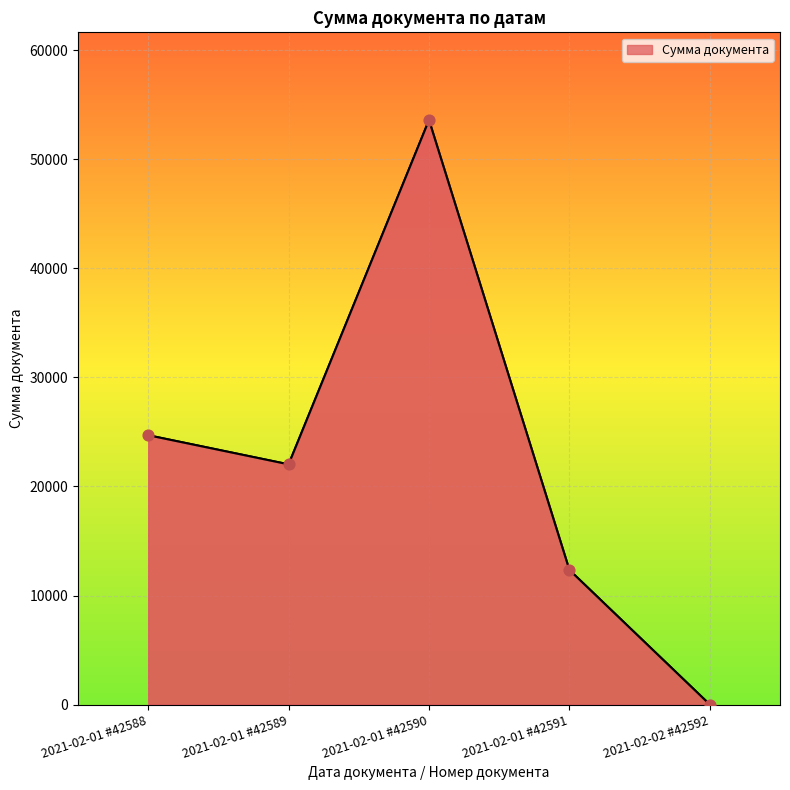

What is the change in value from 2021-02-01 #42588 to 2021-02-01 #42590?

+28916.1